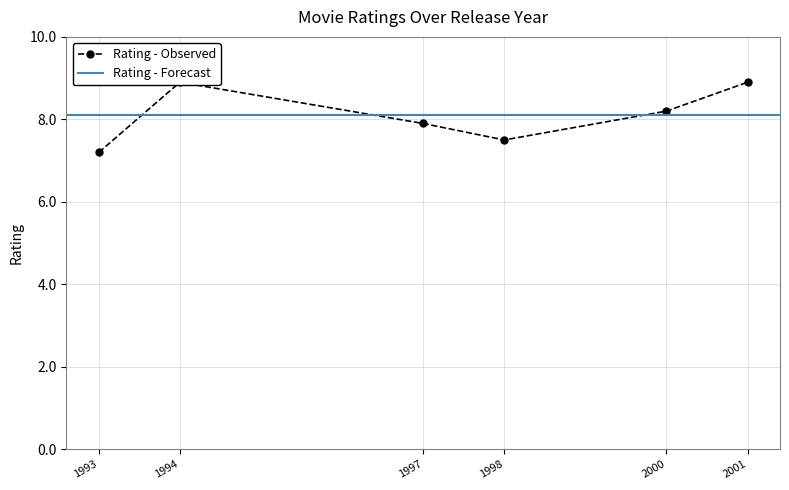

Does the chart display data point markers on the line(s)?

Yes